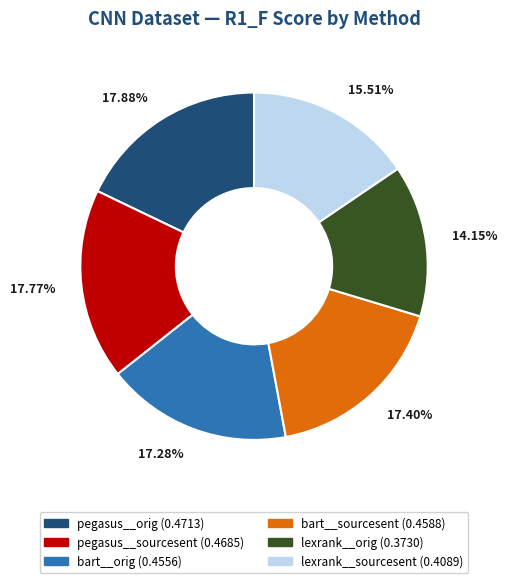

What percentage is the pegasus__orig slice, to the nearest percent?

18%